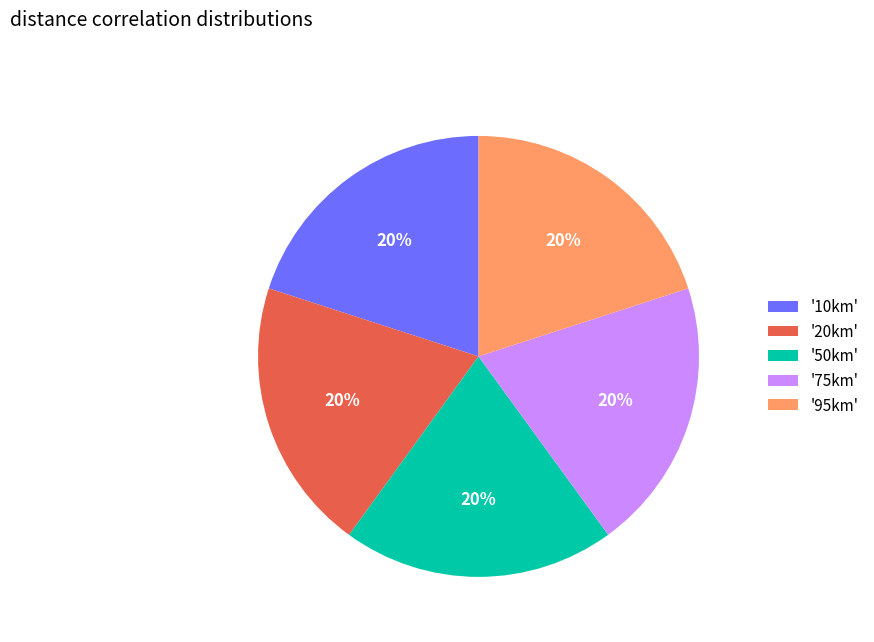

To the nearest percent, what is the combined percentage of '20km' and '10km'?

40%